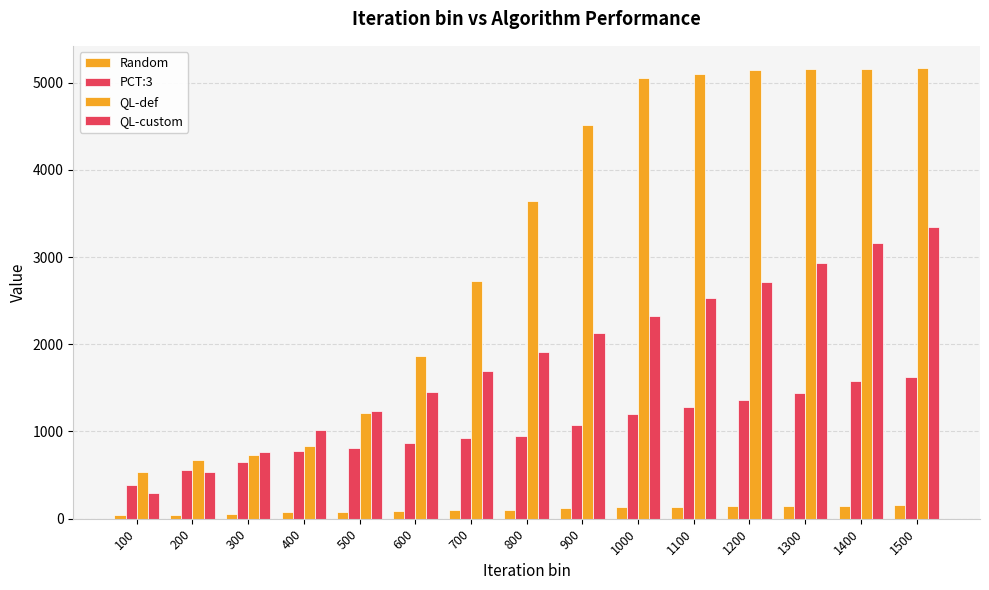

What value does the QL-custom series have at 1100, to the nearest 10?

2530